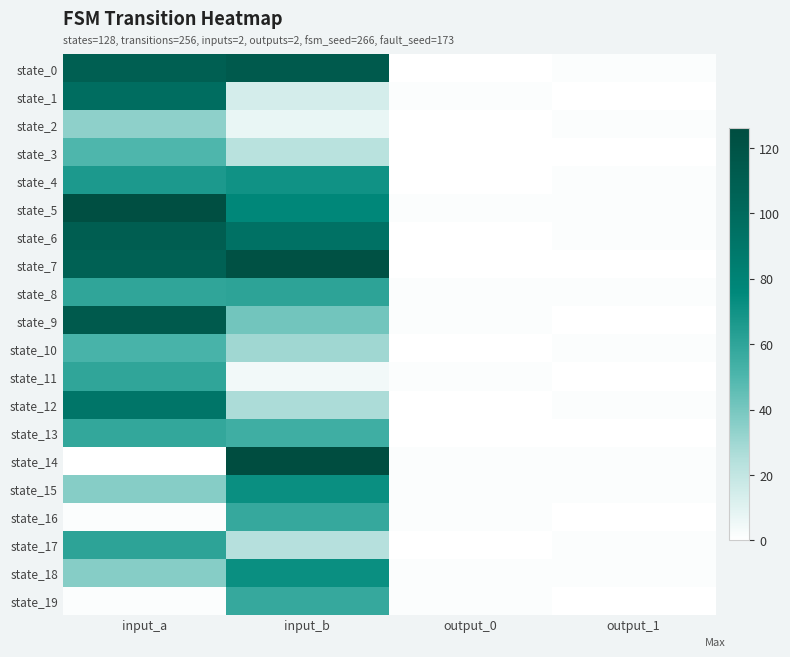

Reading right to left, what are all the values shown in this chart?

state_0: output_1=1	output_0=0	input_b=114	input_a=109
state_1: output_1=0	output_0=1	input_b=14	input_a=97
state_2: output_1=1	output_0=0	input_b=7	input_a=34
state_3: output_1=0	output_0=0	input_b=23	input_a=50
state_4: output_1=1	output_0=0	input_b=70	input_a=66
state_5: output_1=1	output_0=1	input_b=77	input_a=124
state_6: output_1=1	output_0=0	input_b=94	input_a=110
state_7: output_1=0	output_0=0	input_b=122	input_a=107
state_8: output_1=1	output_0=1	input_b=61	input_a=60
state_9: output_1=0	output_0=1	input_b=41	input_a=114
state_10: output_1=1	output_0=0	input_b=30	input_a=52
state_11: output_1=0	output_0=1	input_b=4	input_a=60
state_12: output_1=1	output_0=0	input_b=27	input_a=91
state_13: output_1=0	output_0=0	input_b=55	input_a=59
state_14: output_1=1	output_0=1	input_b=126	input_a=0
state_15: output_1=1	output_0=1	input_b=72	input_a=36
state_16: output_1=0	output_0=1	input_b=58	input_a=1
state_17: output_1=1	output_0=0	input_b=24	input_a=61
state_18: output_1=1	output_0=1	input_b=72	input_a=36
state_19: output_1=0	output_0=1	input_b=58	input_a=1